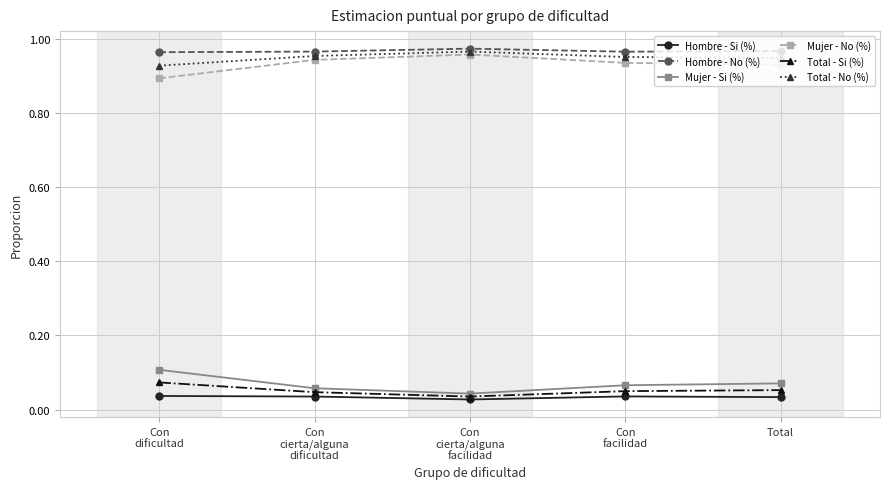

True or false: Hombre - No (%) has more than 2 points higher than both neighbors.

False